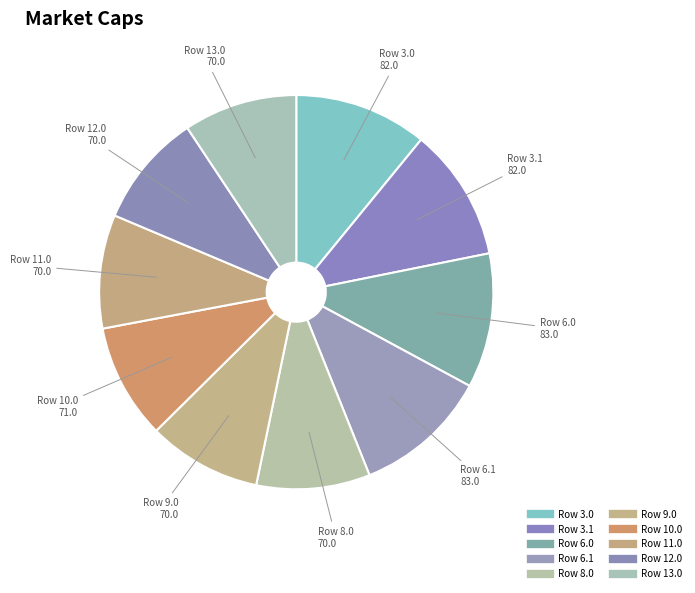

Rank the categories by value from highest to lowest.

6.0, 6.1, 3.0, 3.1, 10.0, 8.0, 9.0, 11.0, 12.0, 13.0